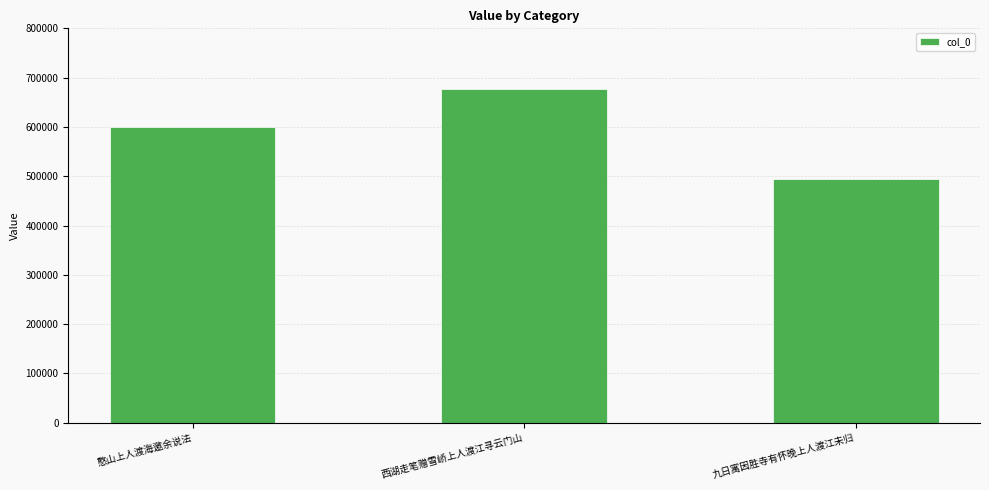

List the labels in order of value, largest first.

西湖走笔赠雪峤上人渡江寻云门山, 憨山上人渡海邀余说法, 九日寓因胜寺有怀晚上人渡江未归